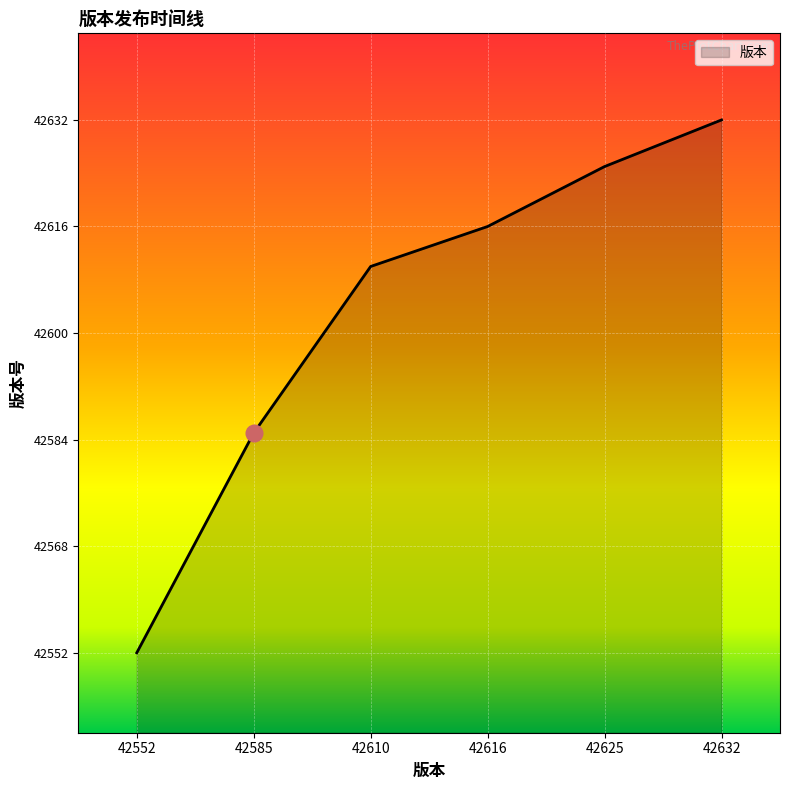

What is the minimum value shown in the chart?

42552